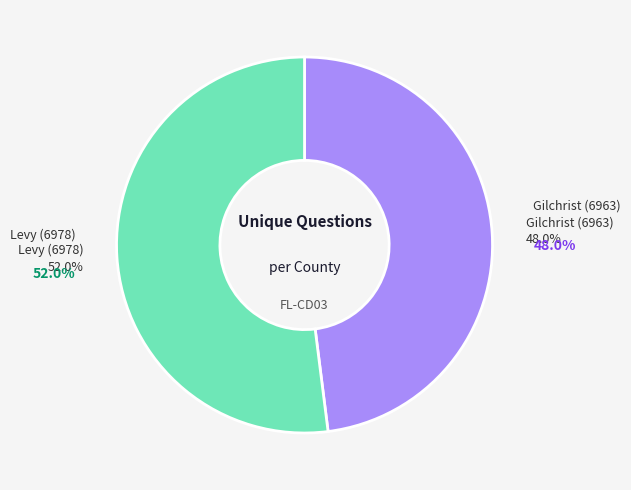

Does Levy (6978) represent more than half of the total?

Yes